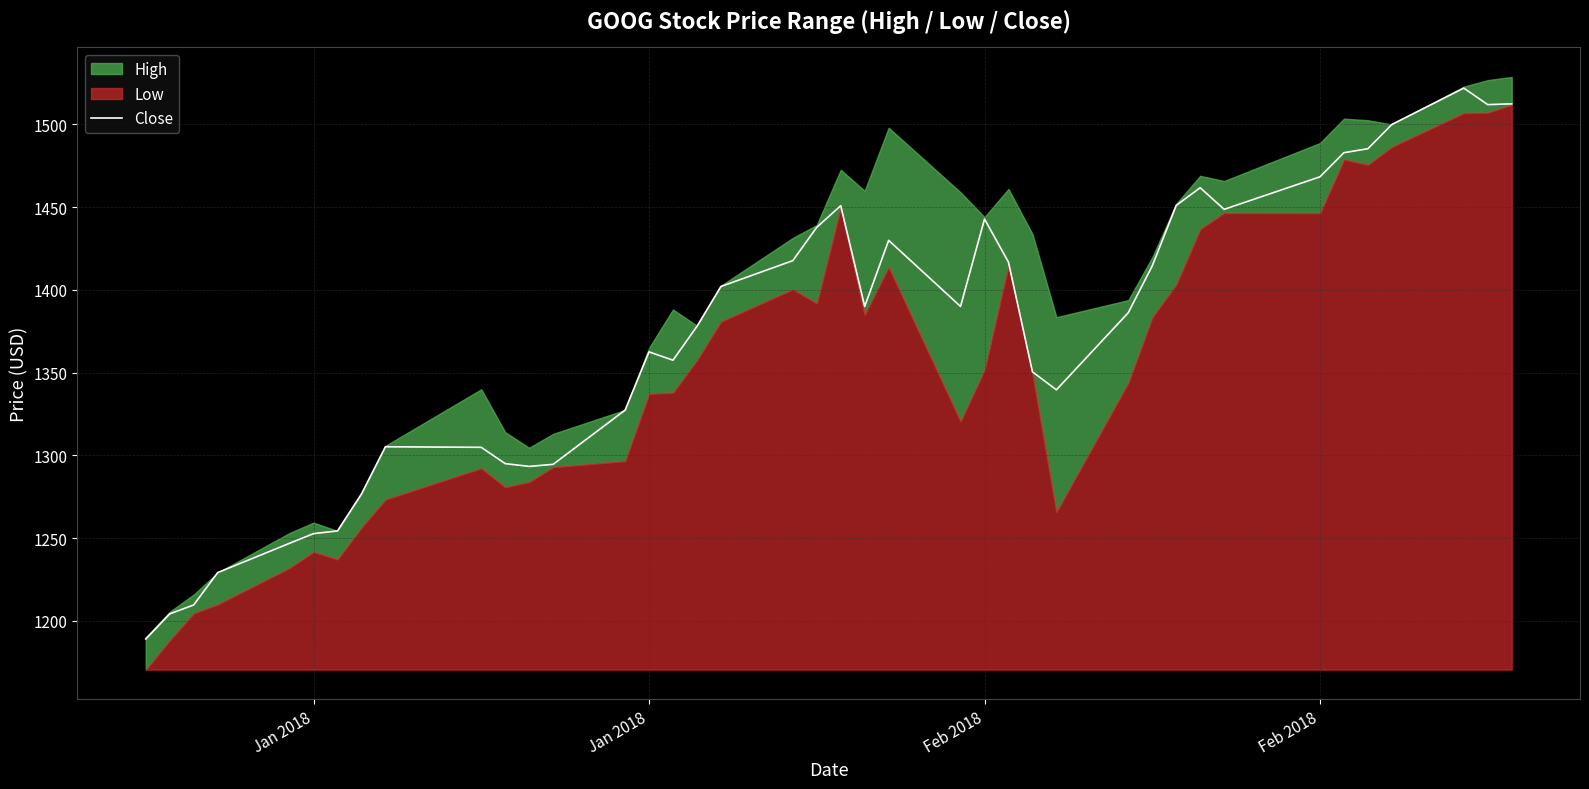

What is the difference between the maximum and minimum values?

332.9